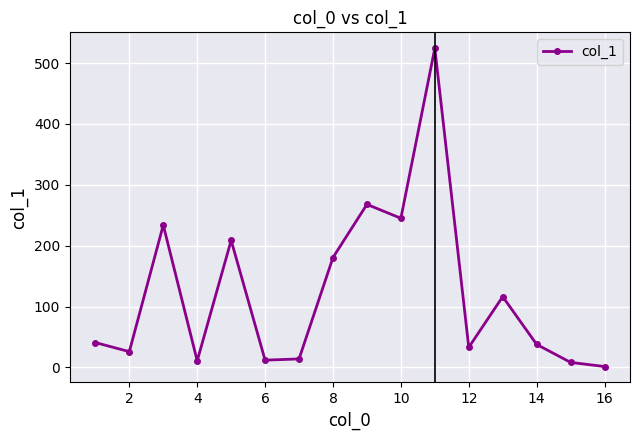

What is the sum of all values?

1959.9